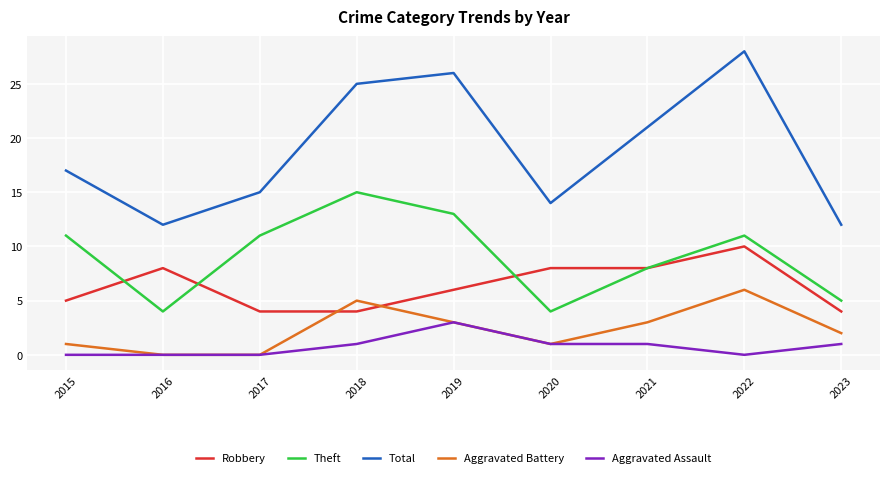

What are all the series names shown in the legend?

Robbery, Theft, Total, Aggravated Battery, Aggravated Assault